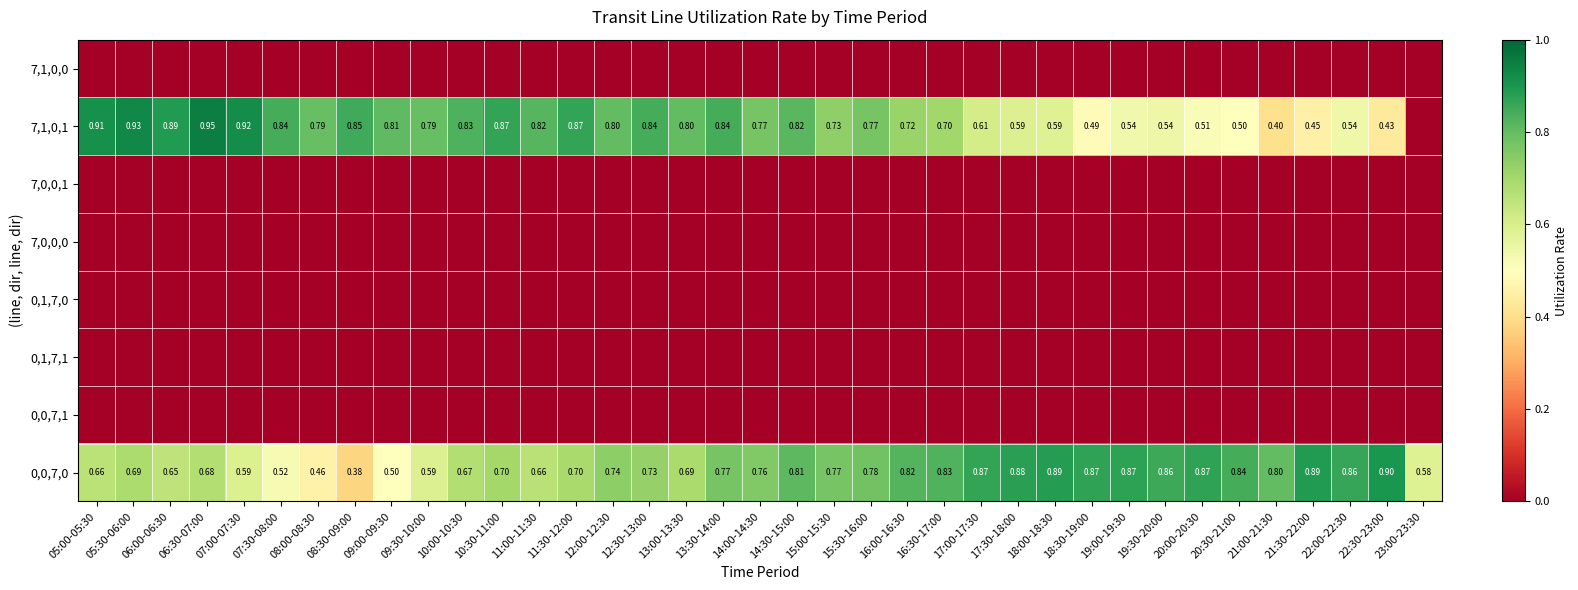

At which category does the chart reach its peak across all series?

06:30-07:00